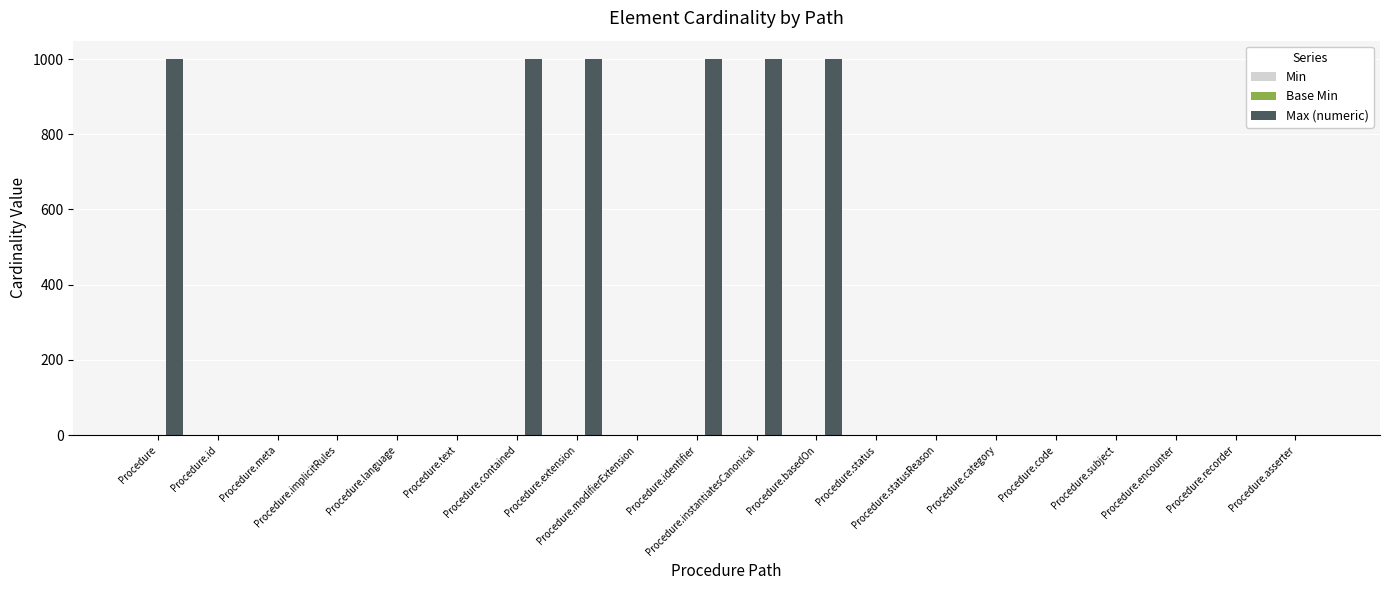

What is the greatest value displayed?

999